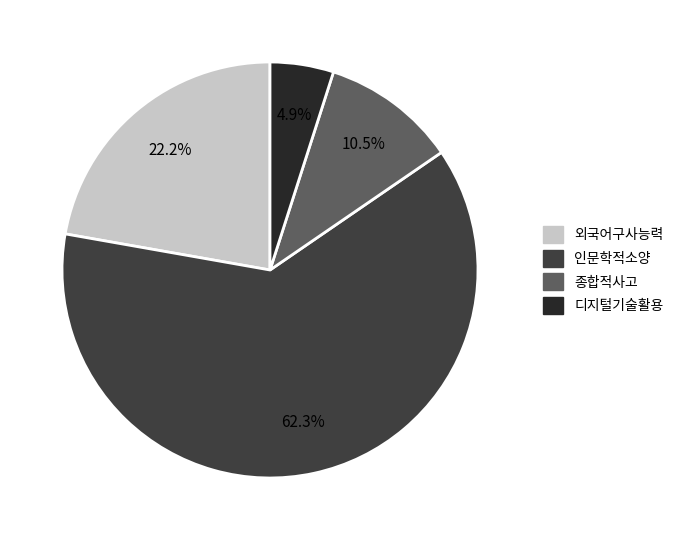

Combined, what portion of the pie is 외국어구사능력 and 인문학적소양?

84.6%